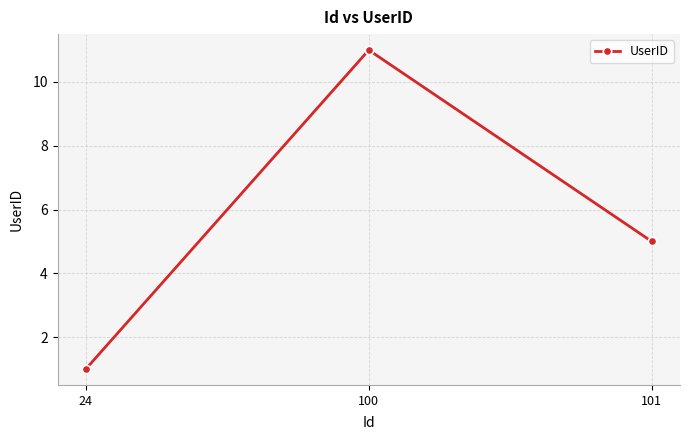

What is the ratio of the value at 100 to the value at 101?

2.2